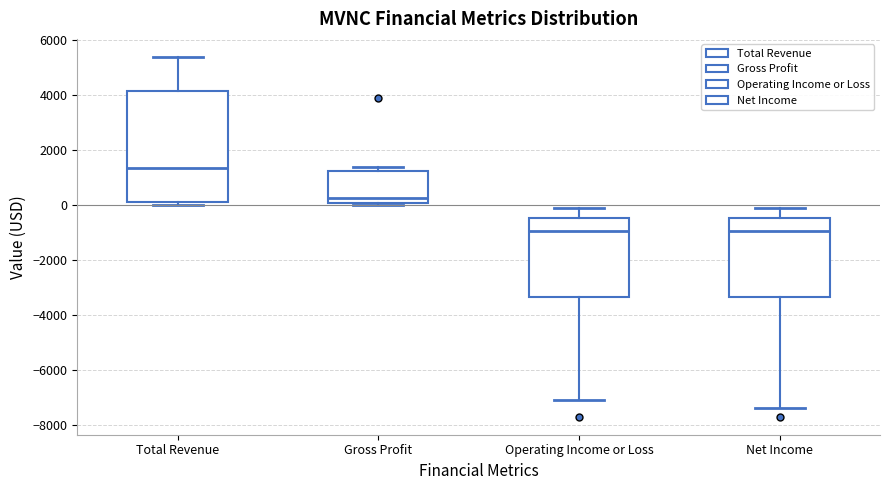

Where does the upper whisker of the box for Total Revenue end on the y-axis? The values are not printed on the chart, so give them approximately, as read against the axis.

5400